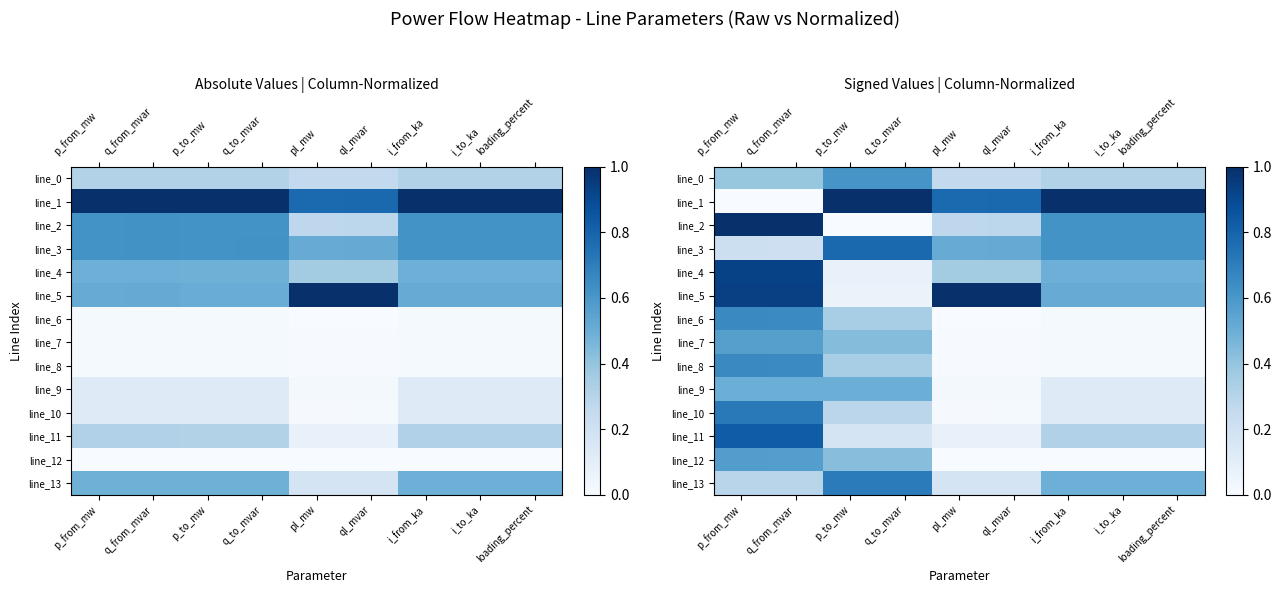

Is it true that line_3 equals 0.2 at ql_mvar?

False